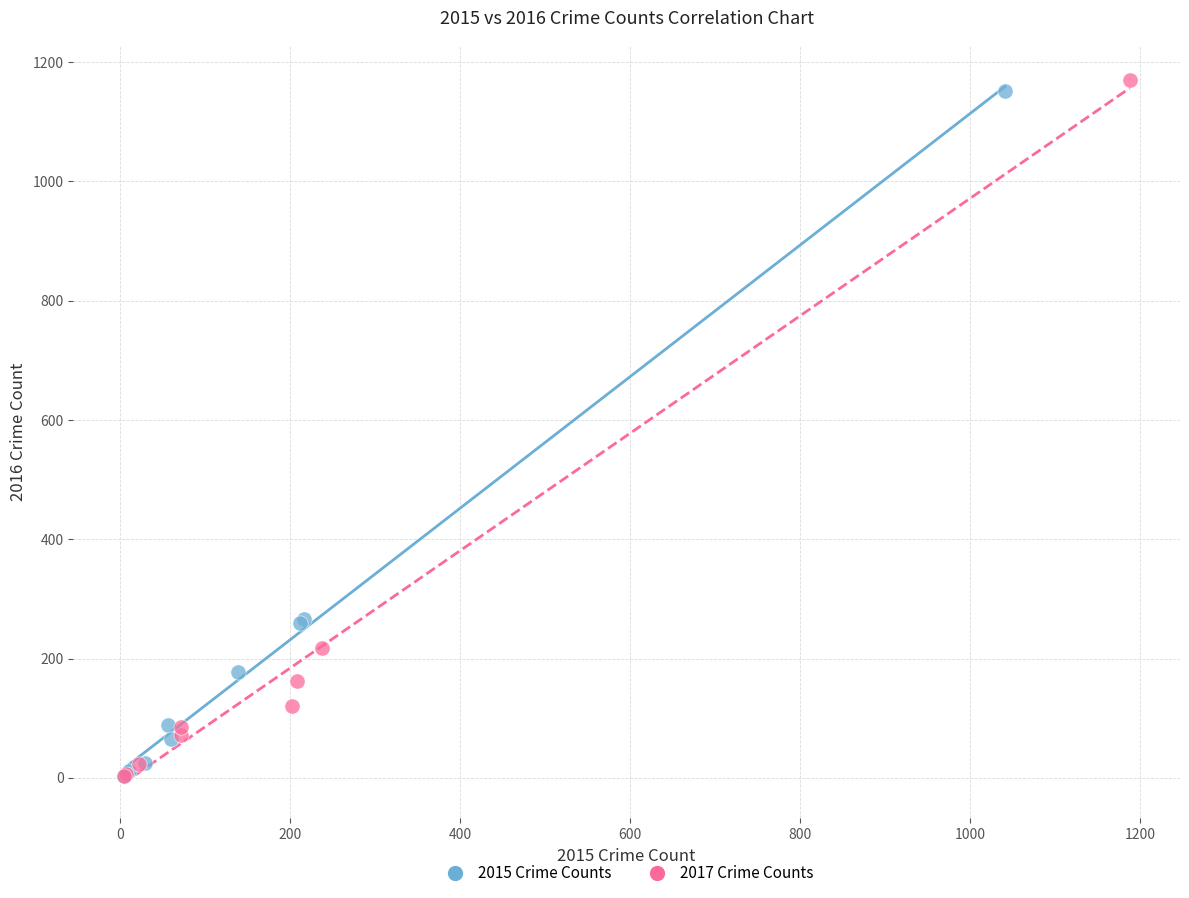

What are all the series names shown in the legend?

2015 Crime Counts, 2017 Crime Counts